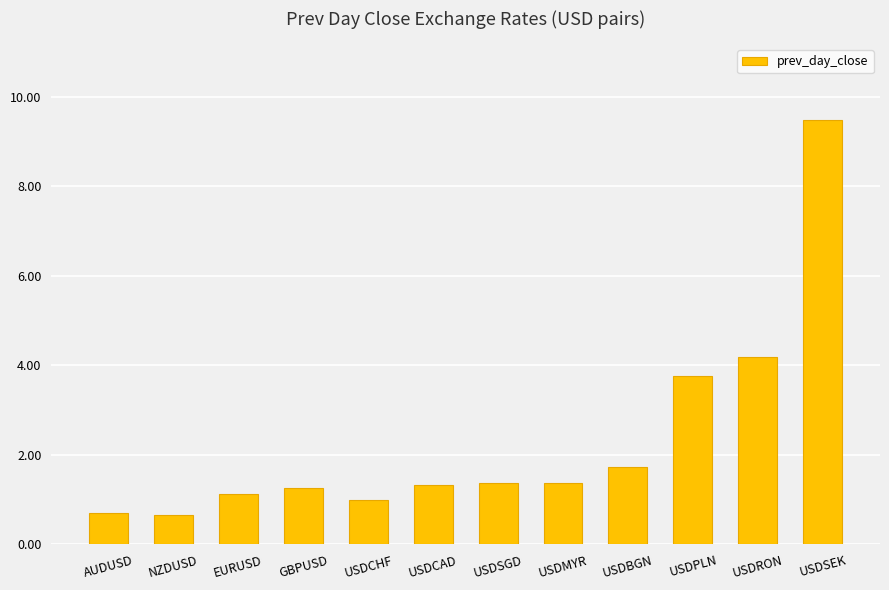

The value at USDRON is 4.2. True or false?

True